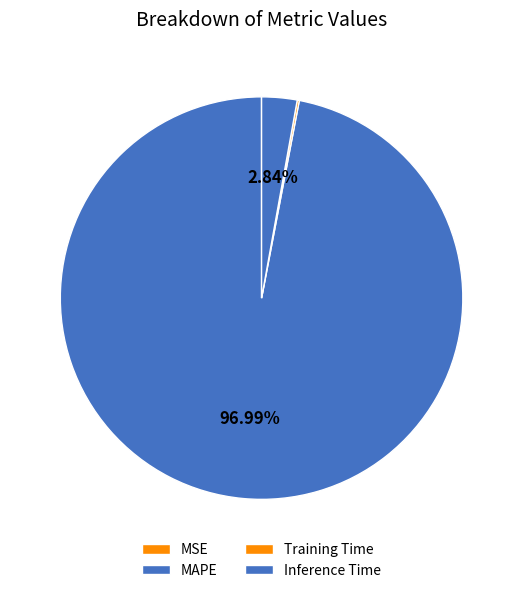

Is the sum of MAPE and Training Time greater than half?

Yes